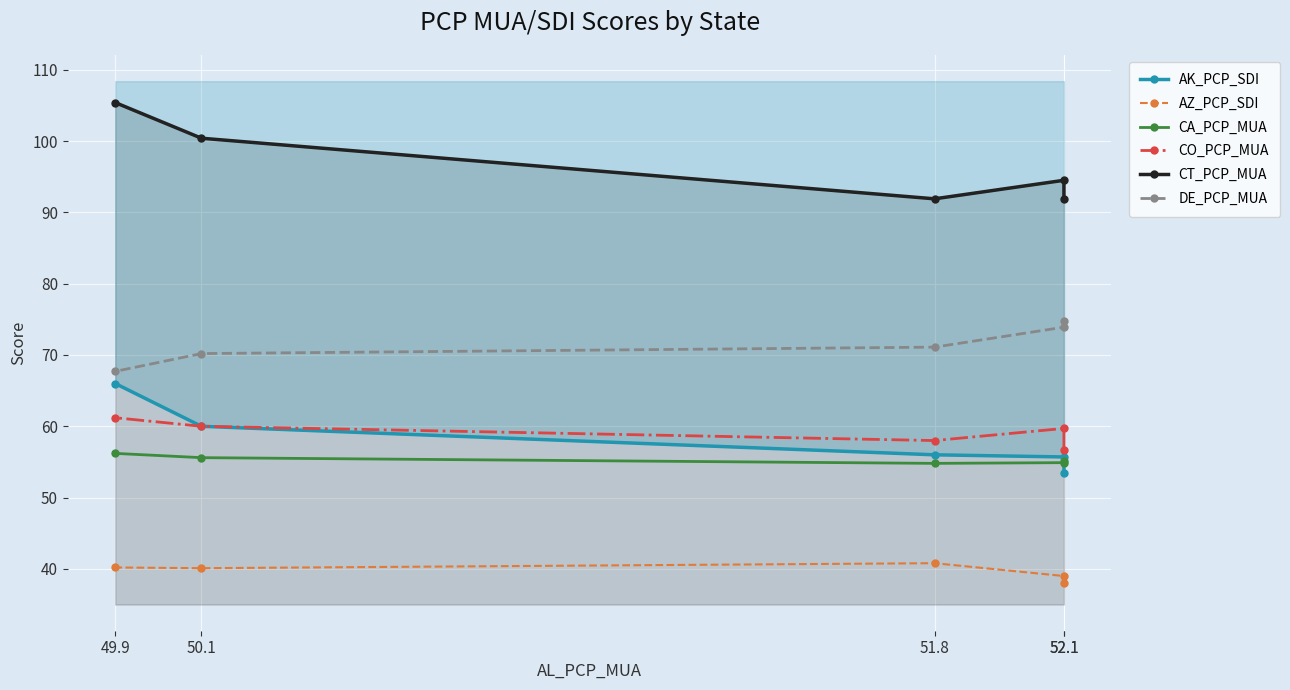

Is the value of CA_PCP_MUA at 52.1 greater than the value of CO_PCP_MUA at 50.1?

No